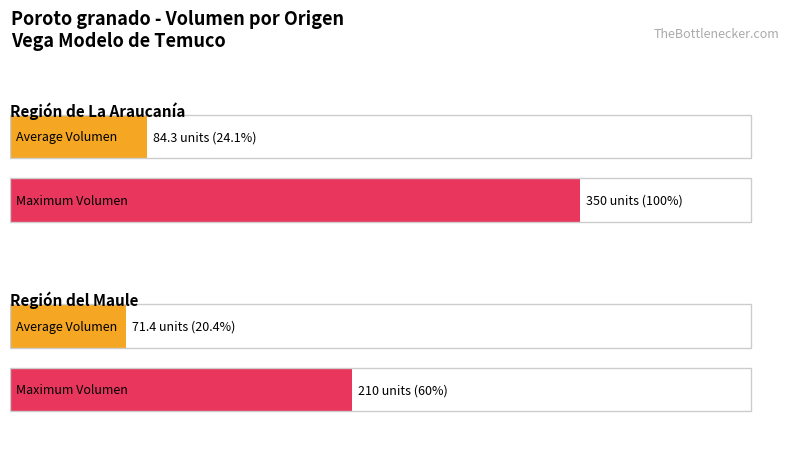

Are the bars horizontal?

Yes